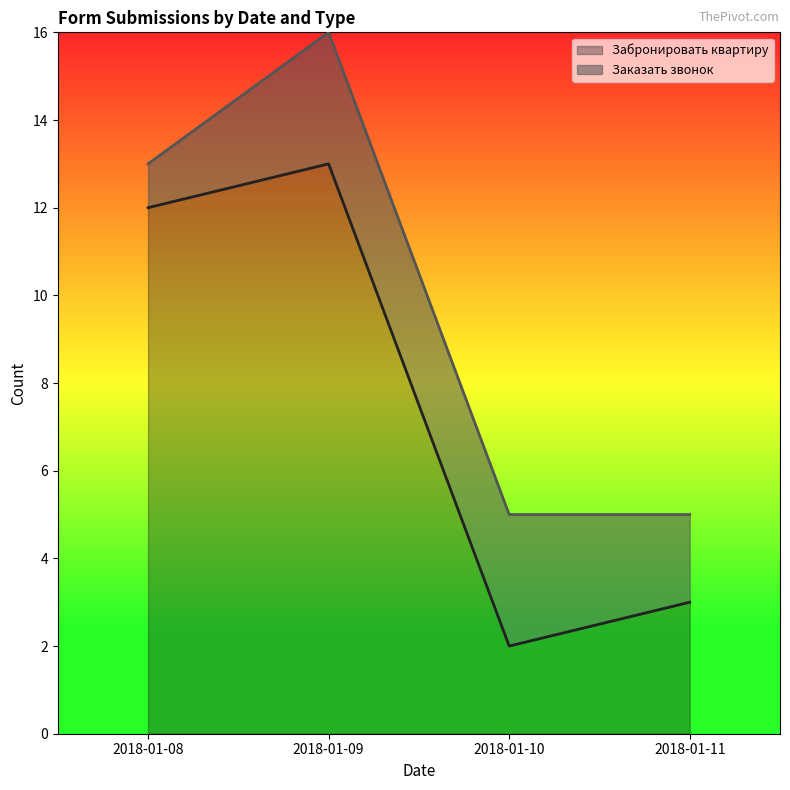

What is the greatest value displayed?

13